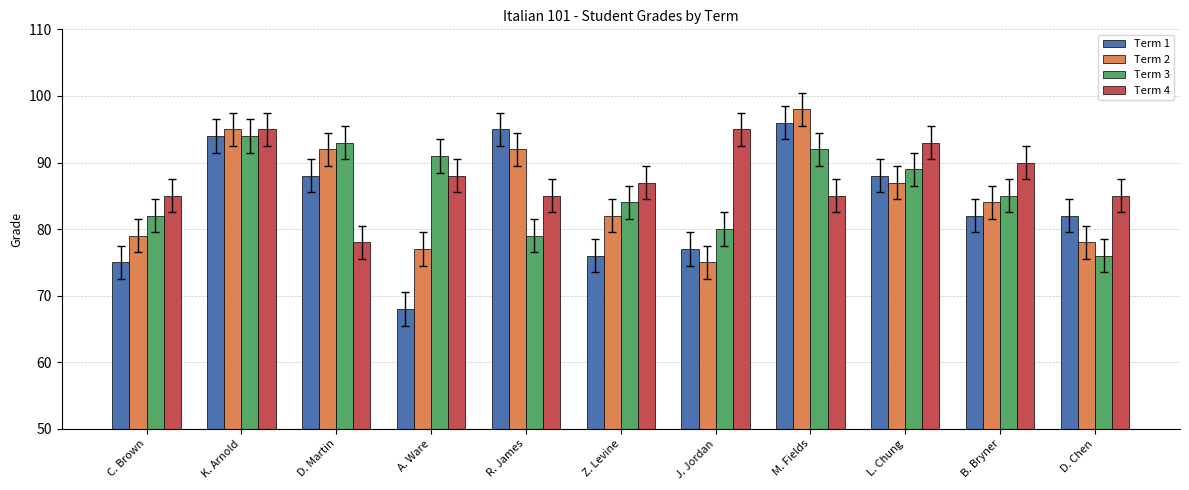

At how many categories does at least one series exceed 96?

1